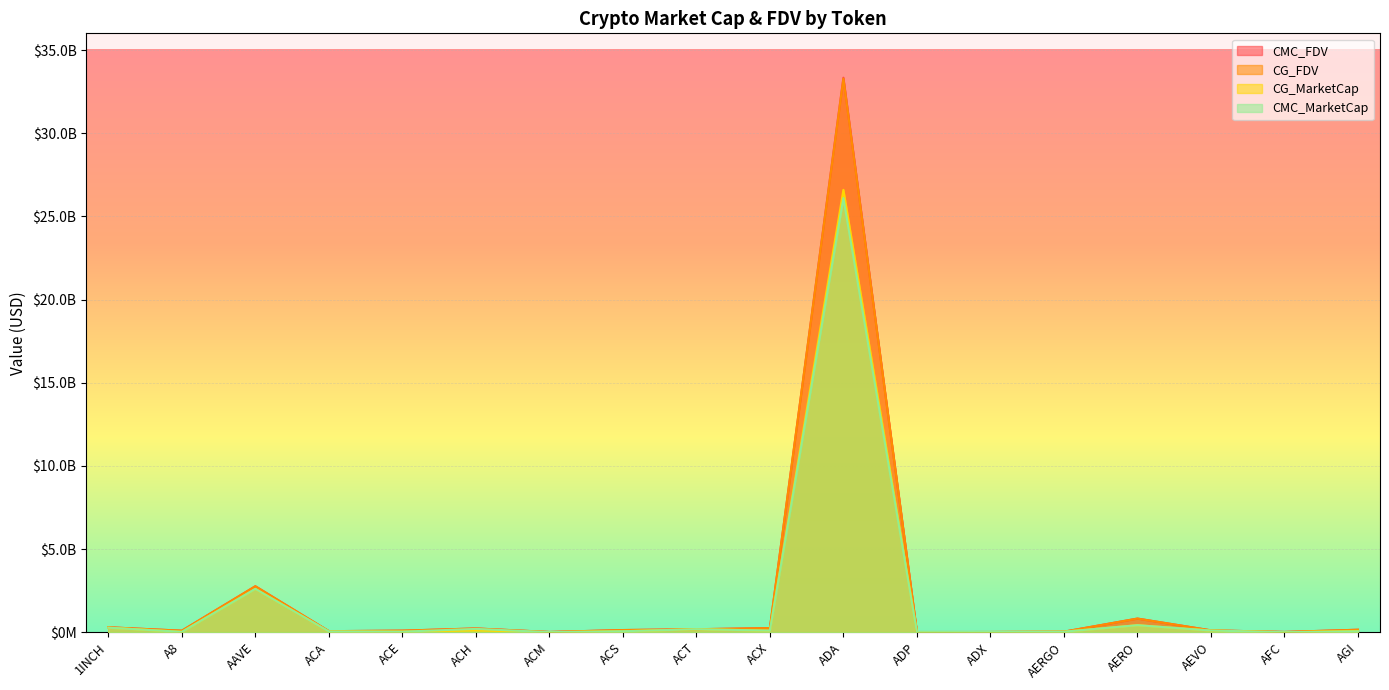

True or false: CG_MarketCap has more than 0 interior local peaks.

True